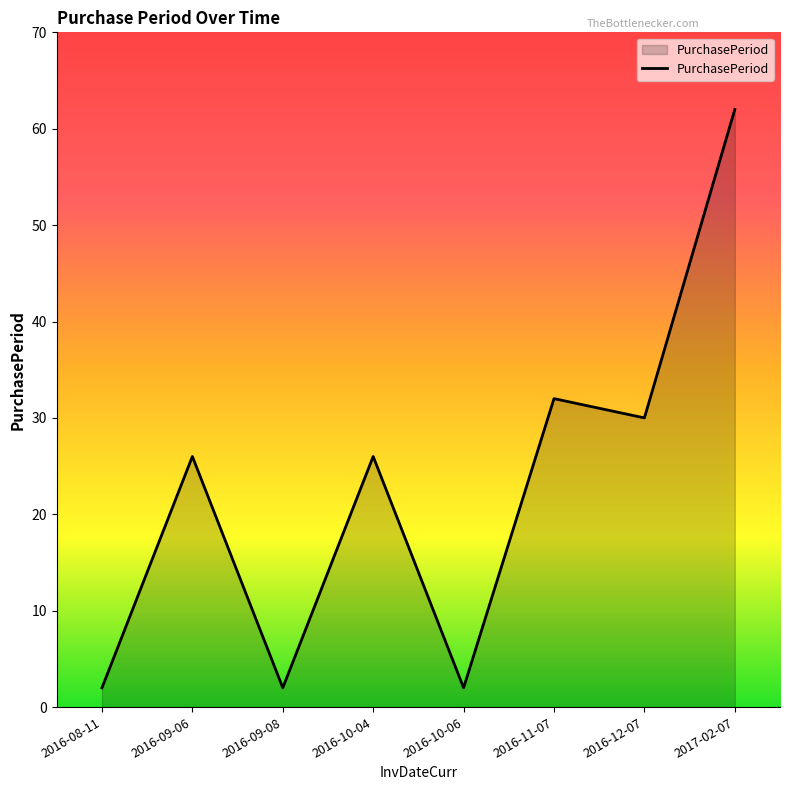

Reading left to right, list all the values displayed in this chart.

2	26	2	26	2	32	30	62